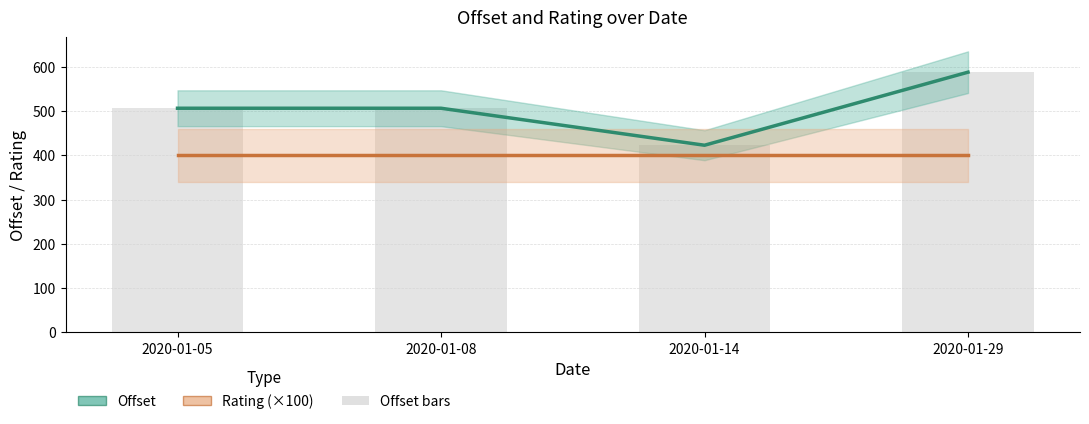

Rank the series by their maximum value, from highest to lowest.

Offset, Offset bars, Rating (×100)